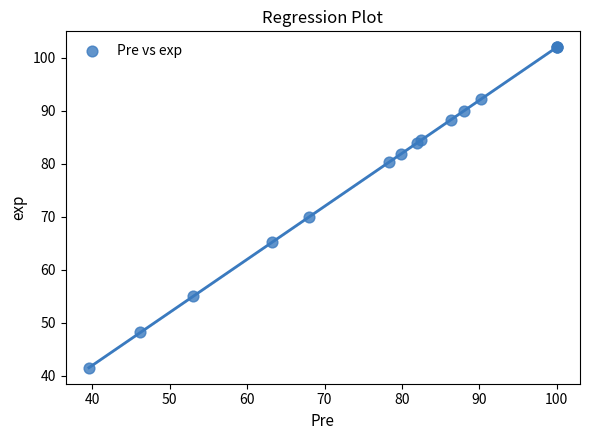

What Y value in the scatter plot is closest to 71?

70.0